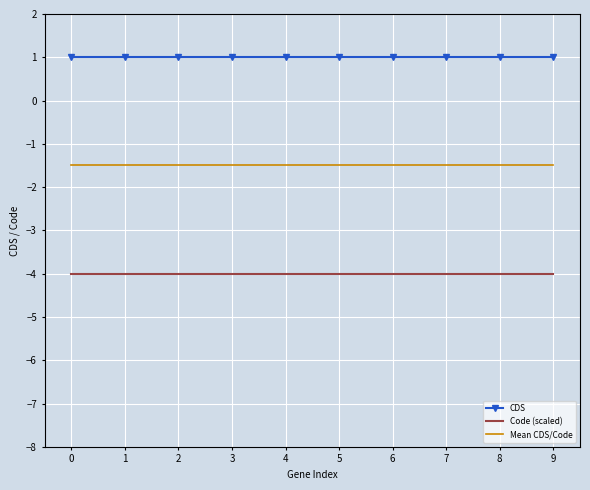

Reading left to right, list all the values displayed in this chart.

CDS: 0=1.0	1=1.0	2=1.0	3=1.0	4=1.0	5=1.0	6=1.0	7=1.0	8=1.0	9=1.0
Code (scaled): 0=-4.0	1=-4.0	2=-4.0	3=-4.0	4=-4.0	5=-4.0	6=-4.0	7=-4.0	8=-4.0	9=-4.0
Mean CDS/Code: 0=-1.5	1=-1.5	2=-1.5	3=-1.5	4=-1.5	5=-1.5	6=-1.5	7=-1.5	8=-1.5	9=-1.5